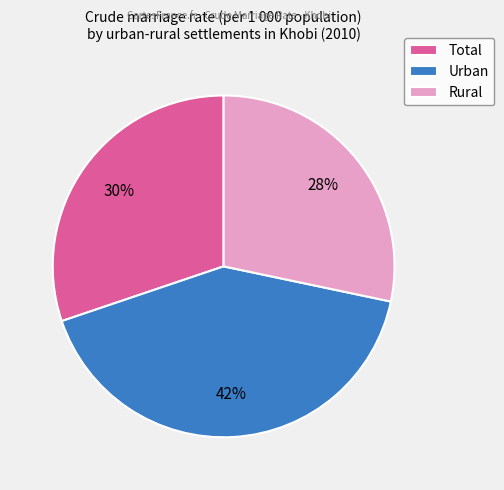

Is there any slice that represents more than half of the pie?

No